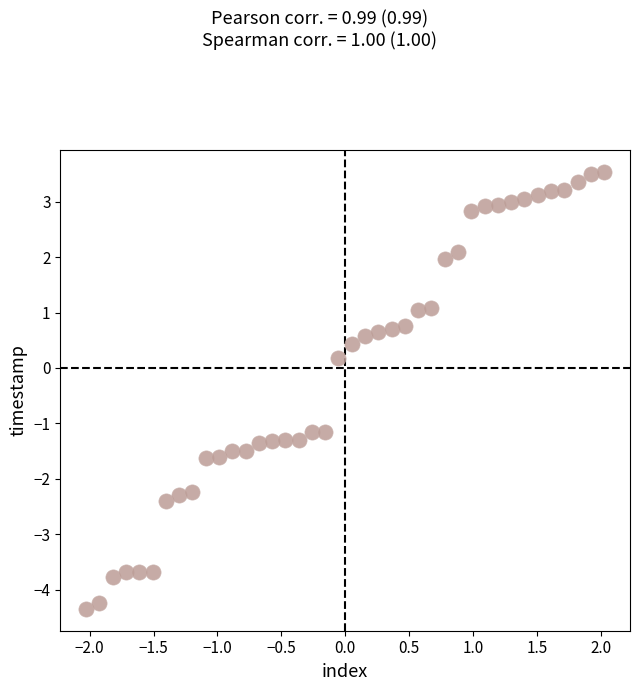

What is the range of Y values (max minus min)?

7.9